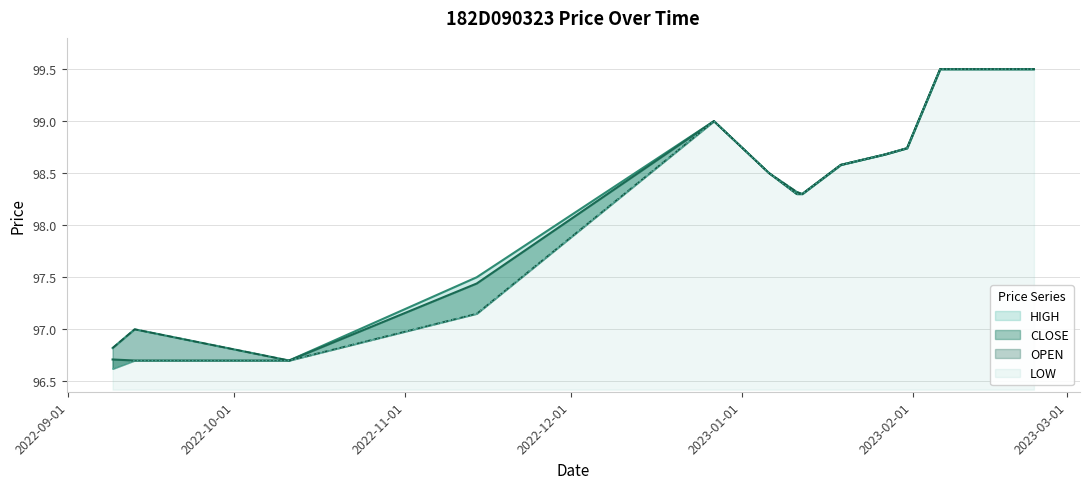

Reading left to right, extract all data points from this chart.

HIGH: 96.8	97.0	96.7	97.5	99.0	98.5	98.3	98.3	98.6	98.7	98.7	99.5	99.5	99.5
CLOSE: 96.7	96.7	96.7	97.4	99.0	98.5	98.3	98.3	98.6	98.7	98.7	99.5	99.5	99.5
OPEN: 96.8	97.0	96.7	97.2	99.0	98.5	98.3	98.3	98.6	98.7	98.7	99.5	99.5	99.5
LOW: 96.6	96.7	96.7	97.2	99.0	98.5	98.3	98.3	98.6	98.7	98.7	99.5	99.5	99.5